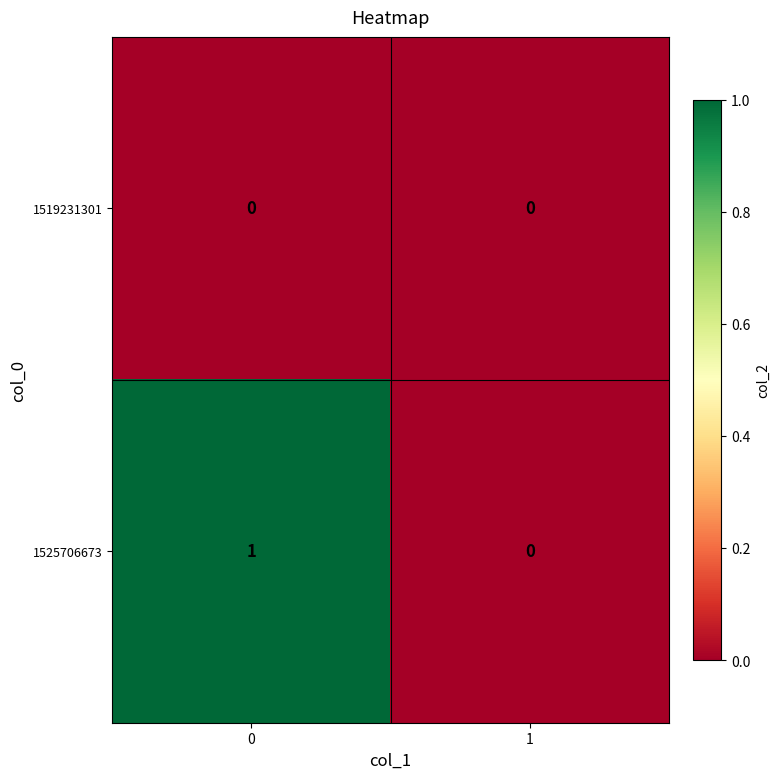

Which series changed the most between 0 and 1?

1525706673